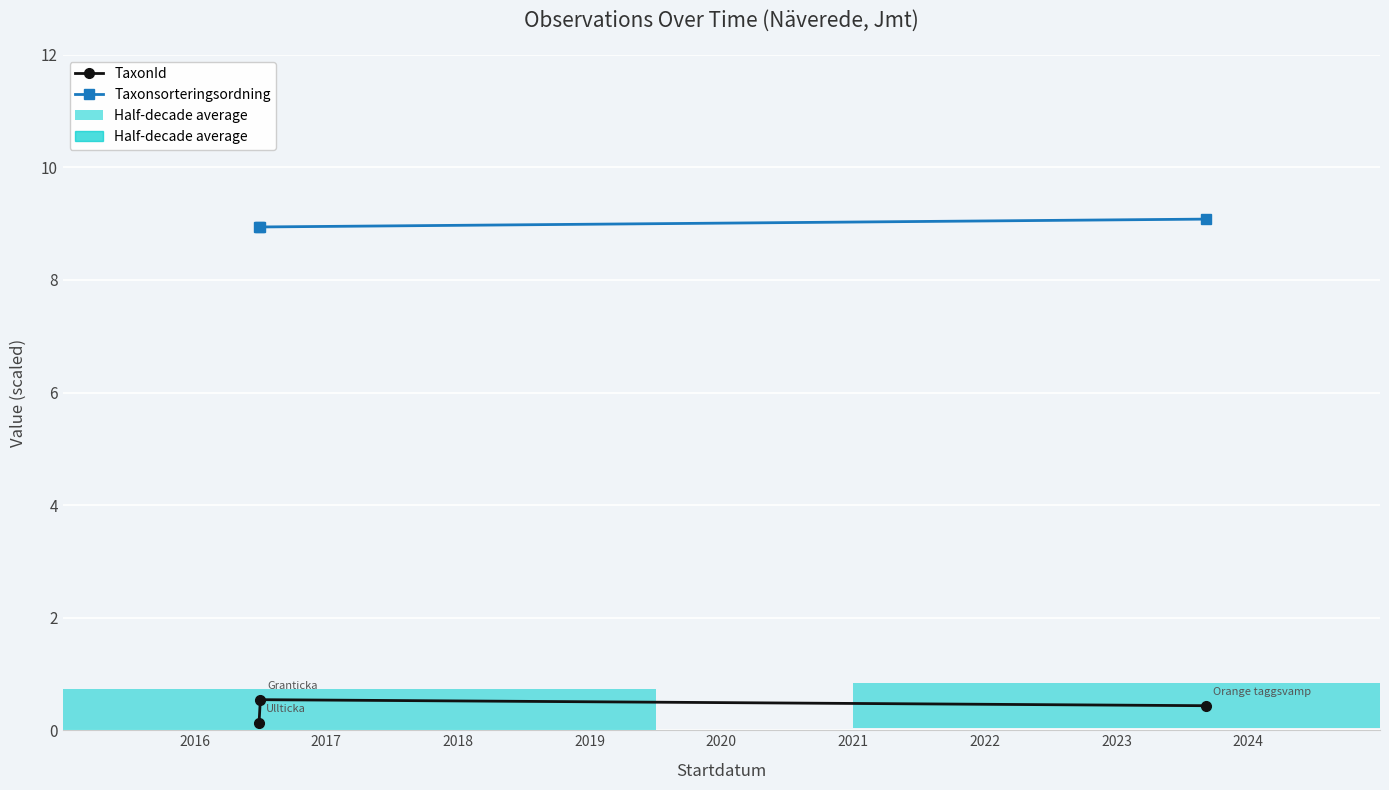

What value does the Taxonsorteringsordning series have at 2016?

8.9